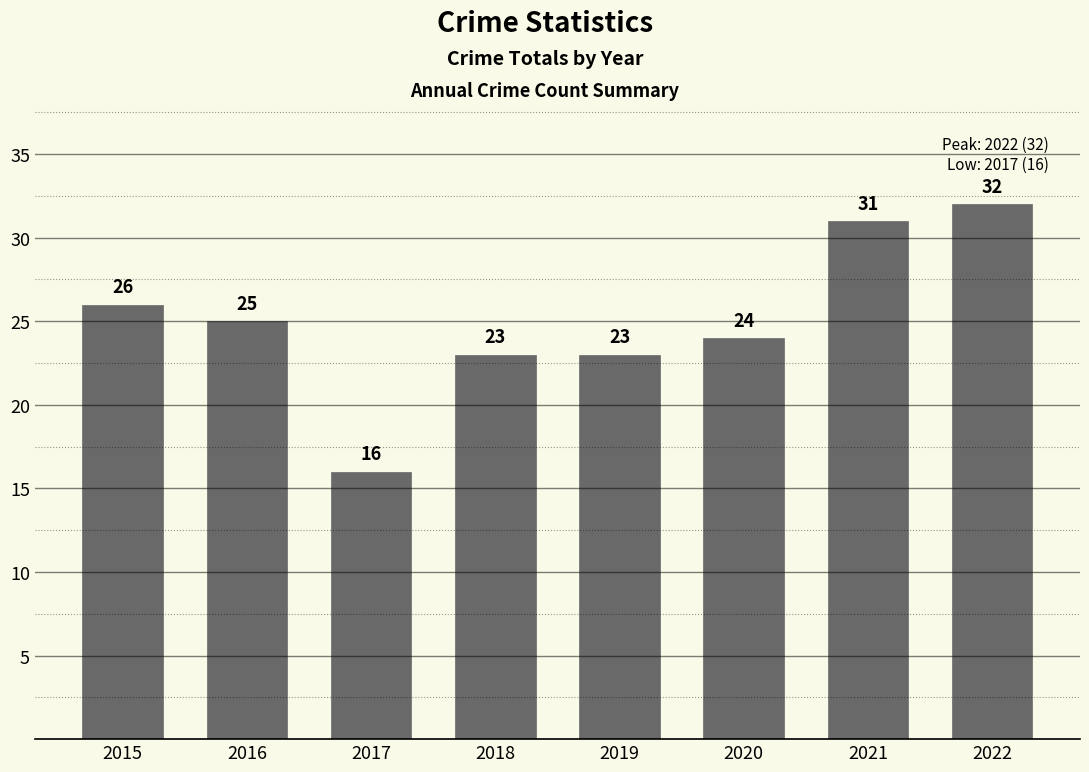

Approximately how many times larger is the value at 2018 compared to 2020?

1.0